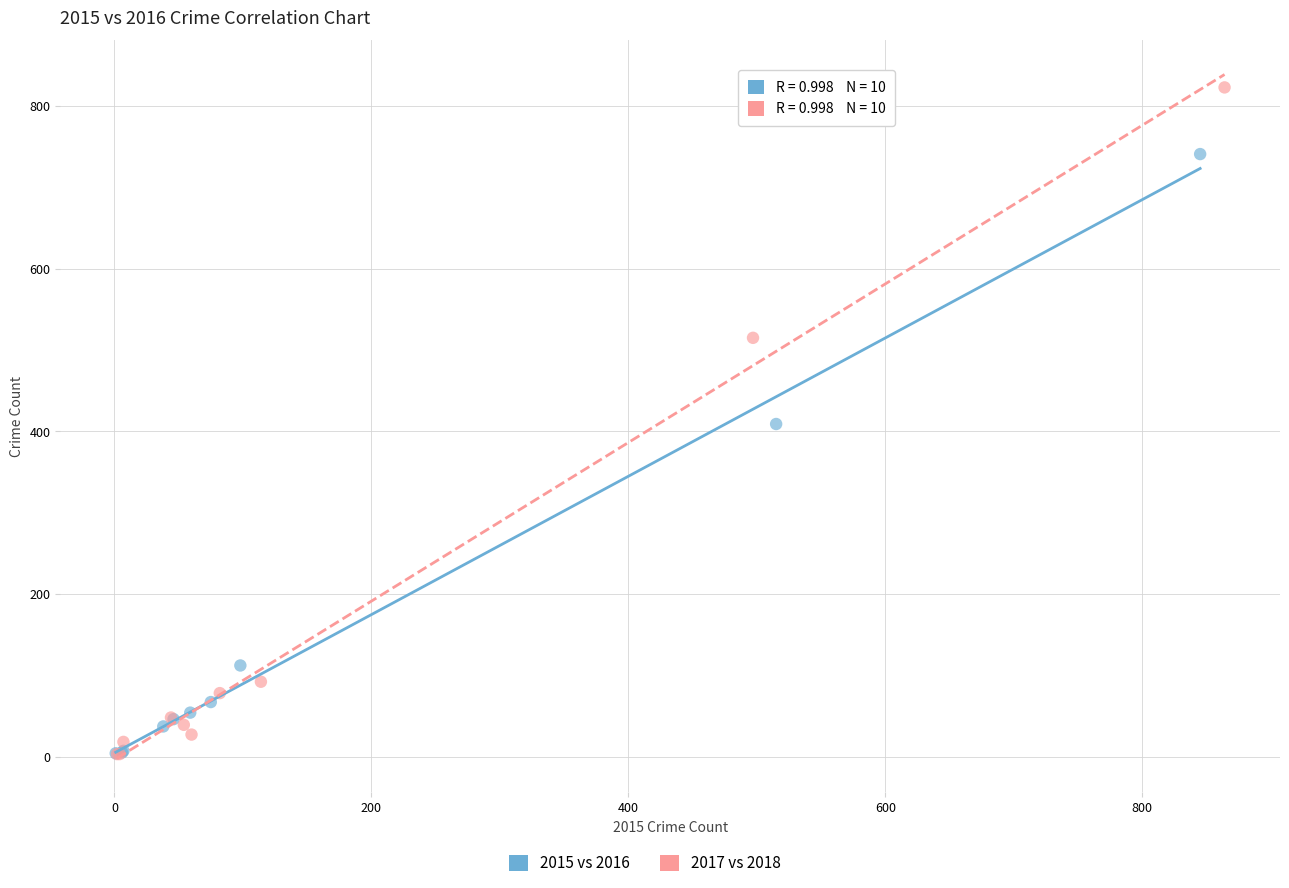

Which series contains the highest Y value?

2017 vs 2018